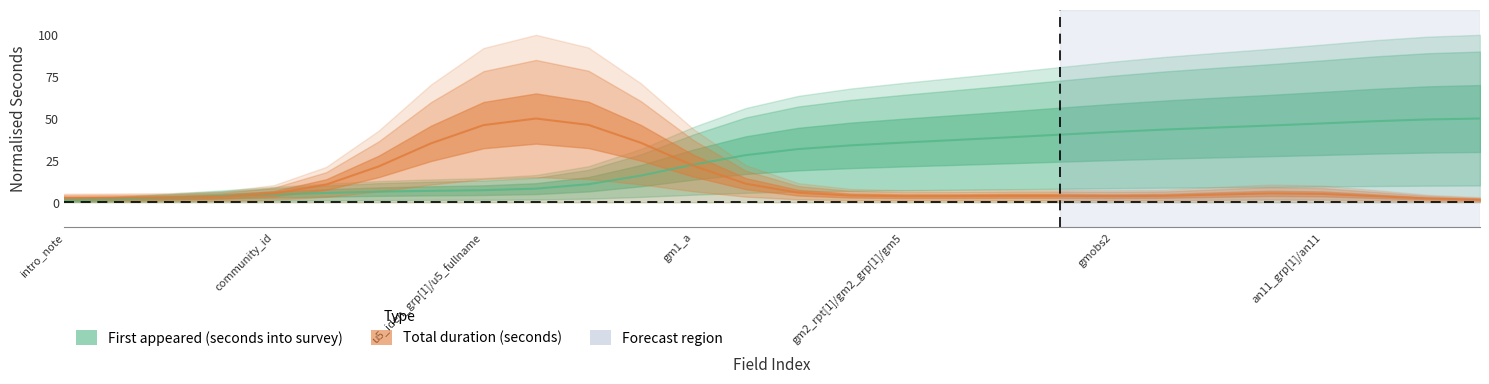

Where is the data nearest to the value 25?

gm1_a